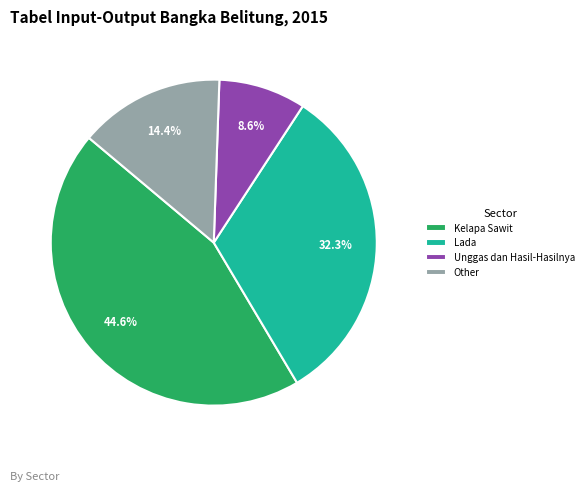

To the nearest percent, what is the average slice percentage?

25%